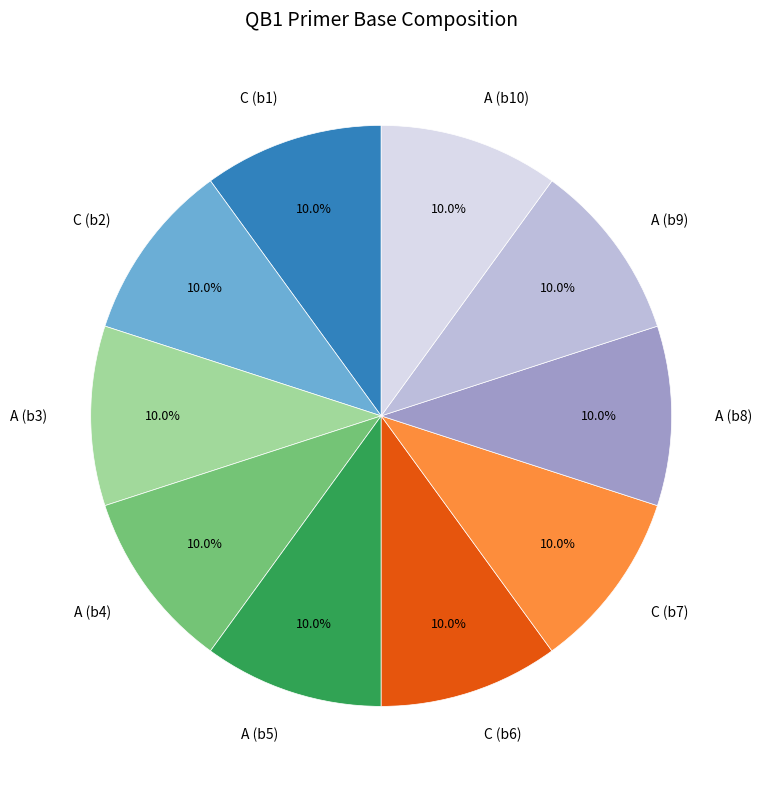

Is there any slice that represents more than half of the pie?

No